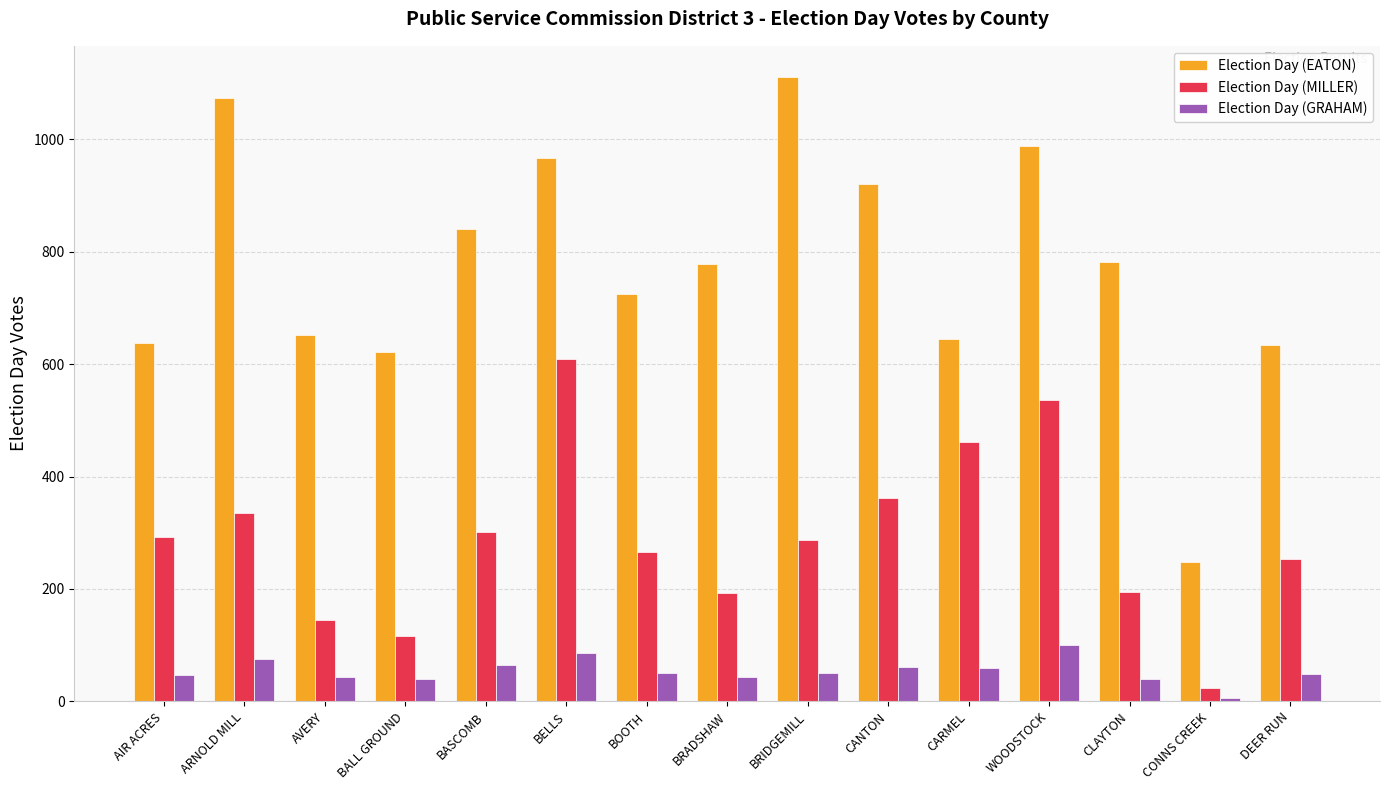

What position from the right is BRIDGEMILL?

7